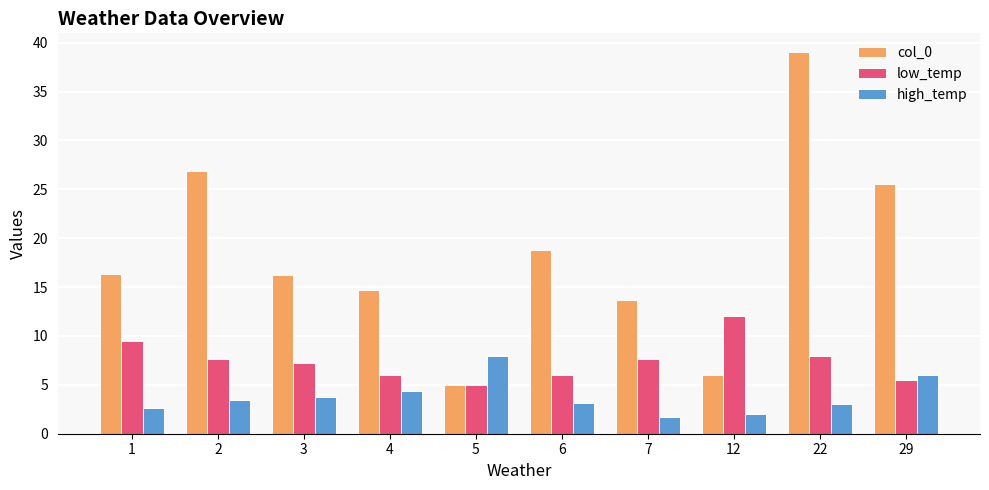

How many values in the low_temp series exceed 7?

6